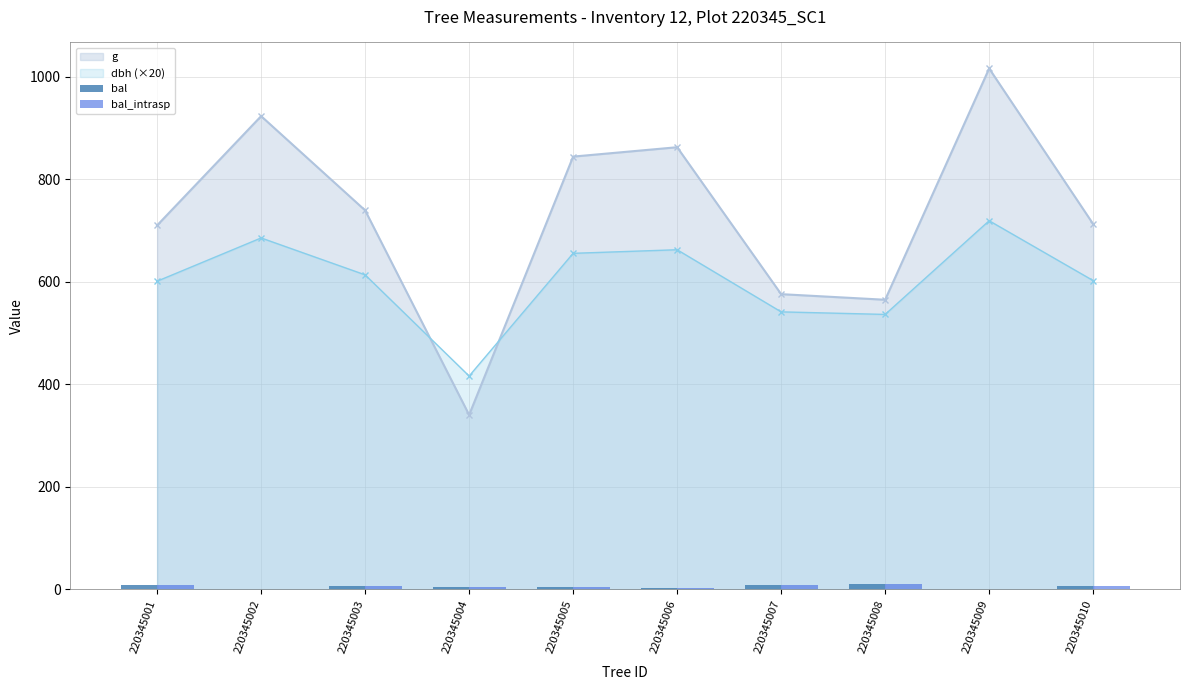

List the labels in order of bal_intrasp value, smallest first.

220345009, 220345002, 220345006, 220345005, 220345004, 220345003, 220345010, 220345001, 220345007, 220345008